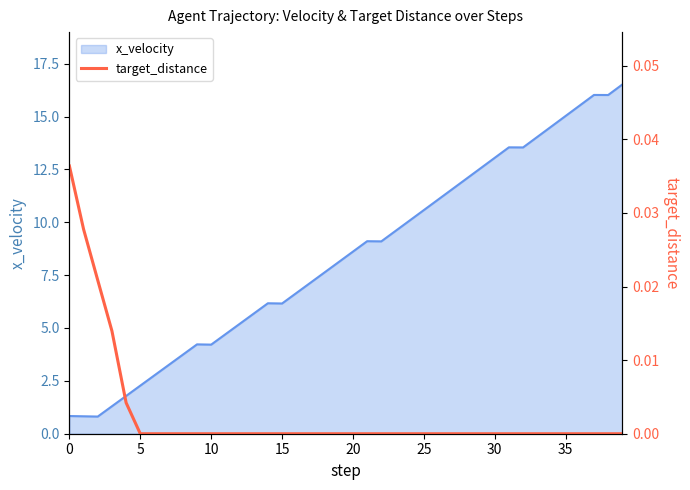

True or false: x_velocity has a value of 1.2 at 5.

False